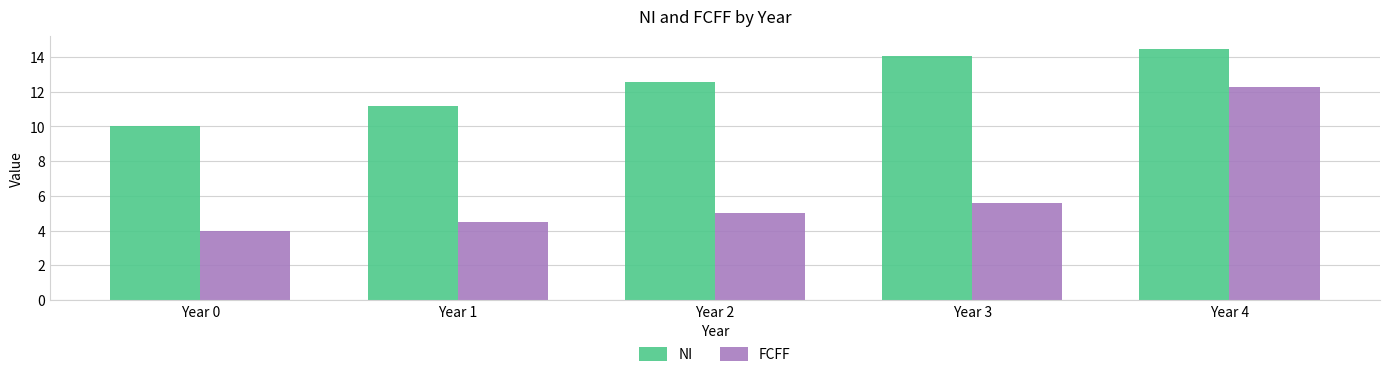

What is the maximum value for NI?

14.5